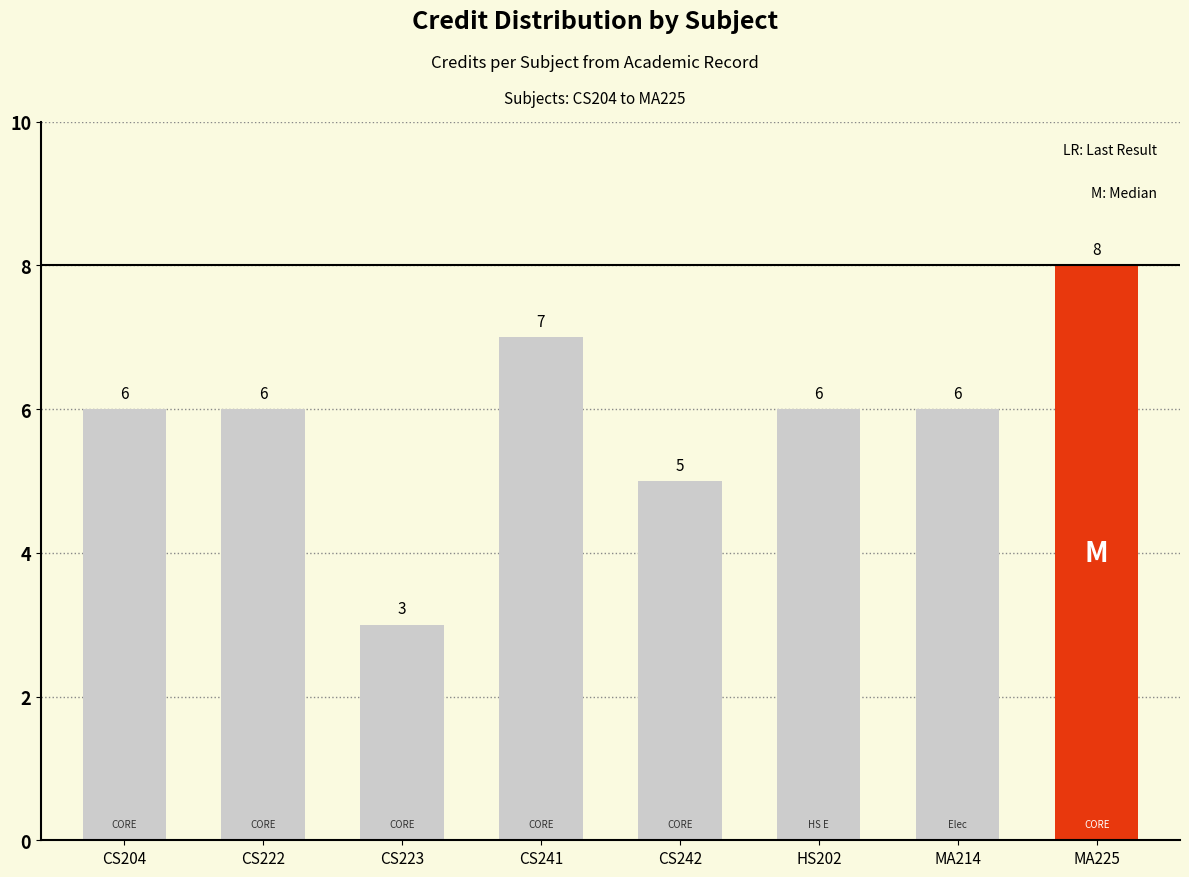

What position from the left is CS241?

4